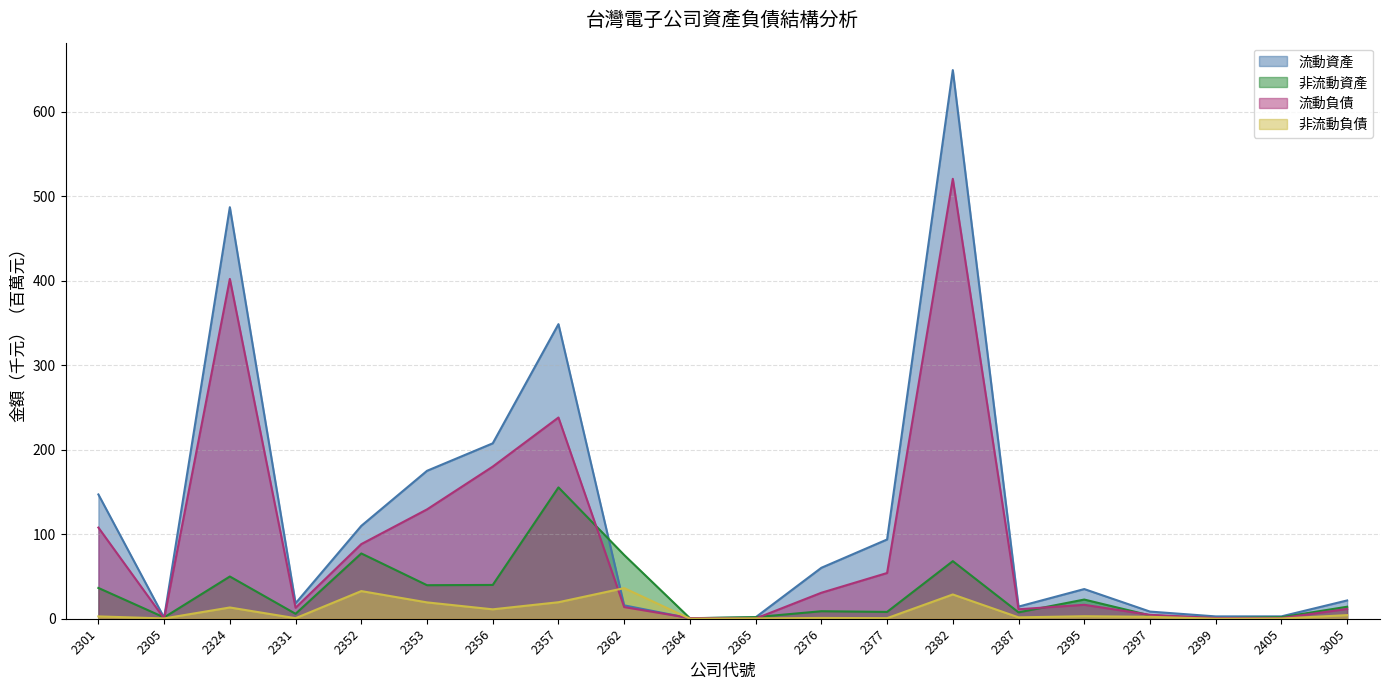

What is the sum of the 非流動資產 values at 3005 and 2377?

22.3